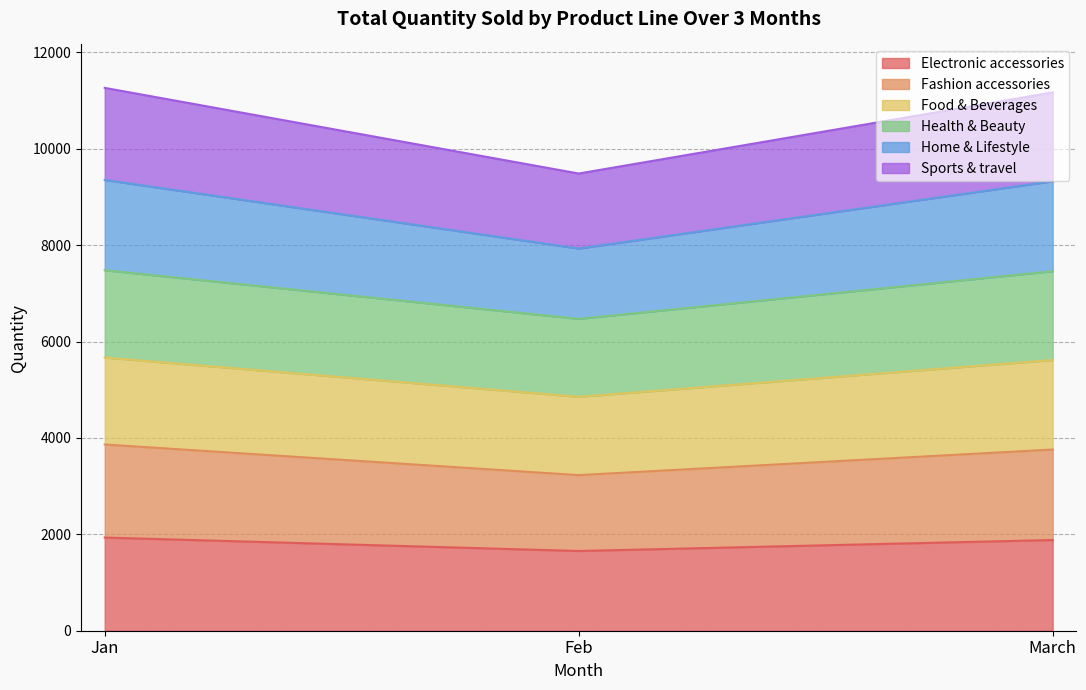

What is the total value across all series at March?

11168